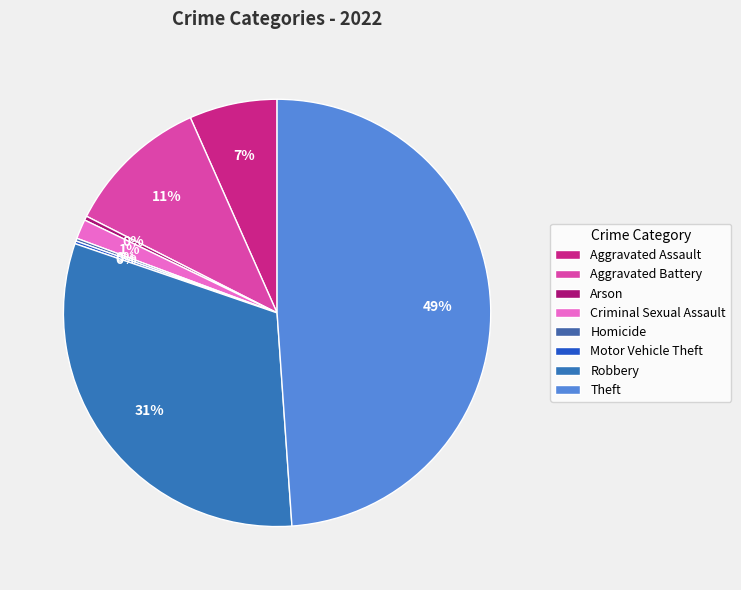

Is there any slice that represents more than half of the pie?

No